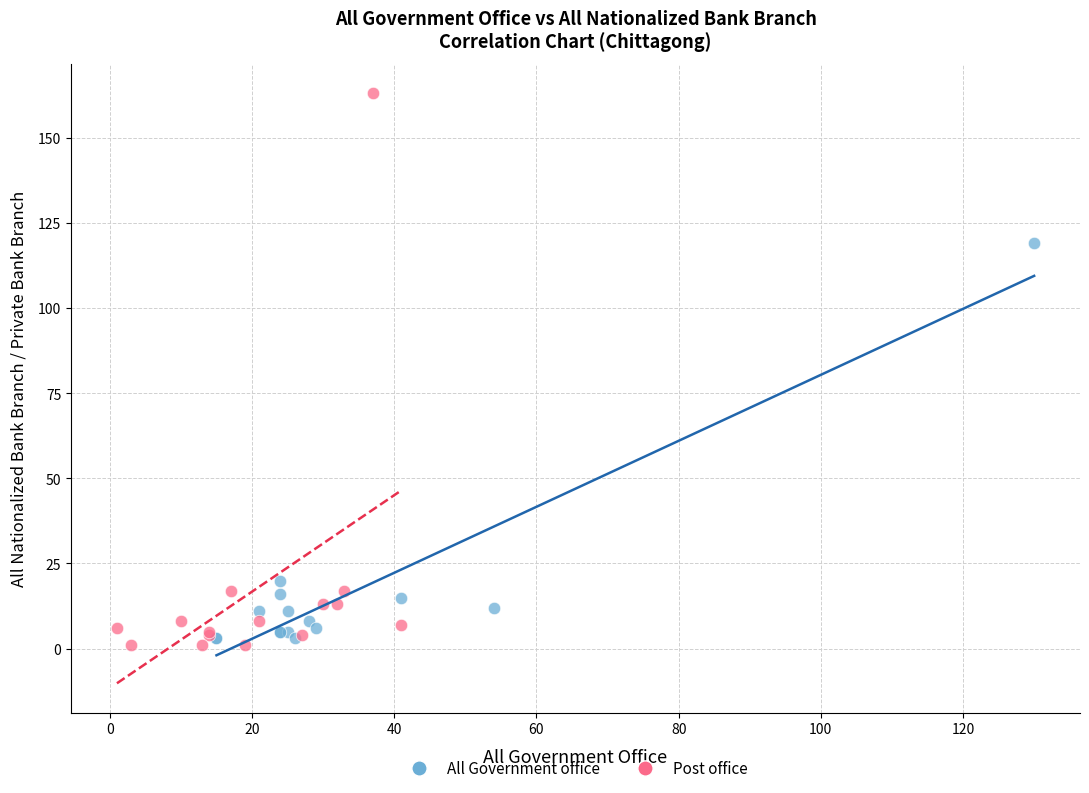

What are all the series names shown in the legend?

All Government office, Post office